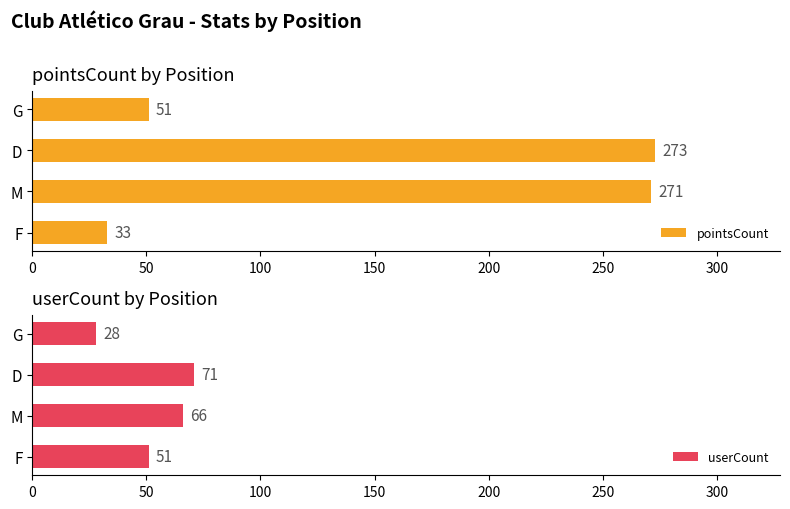

Which category has the lowest value in the pointsCount series?

F